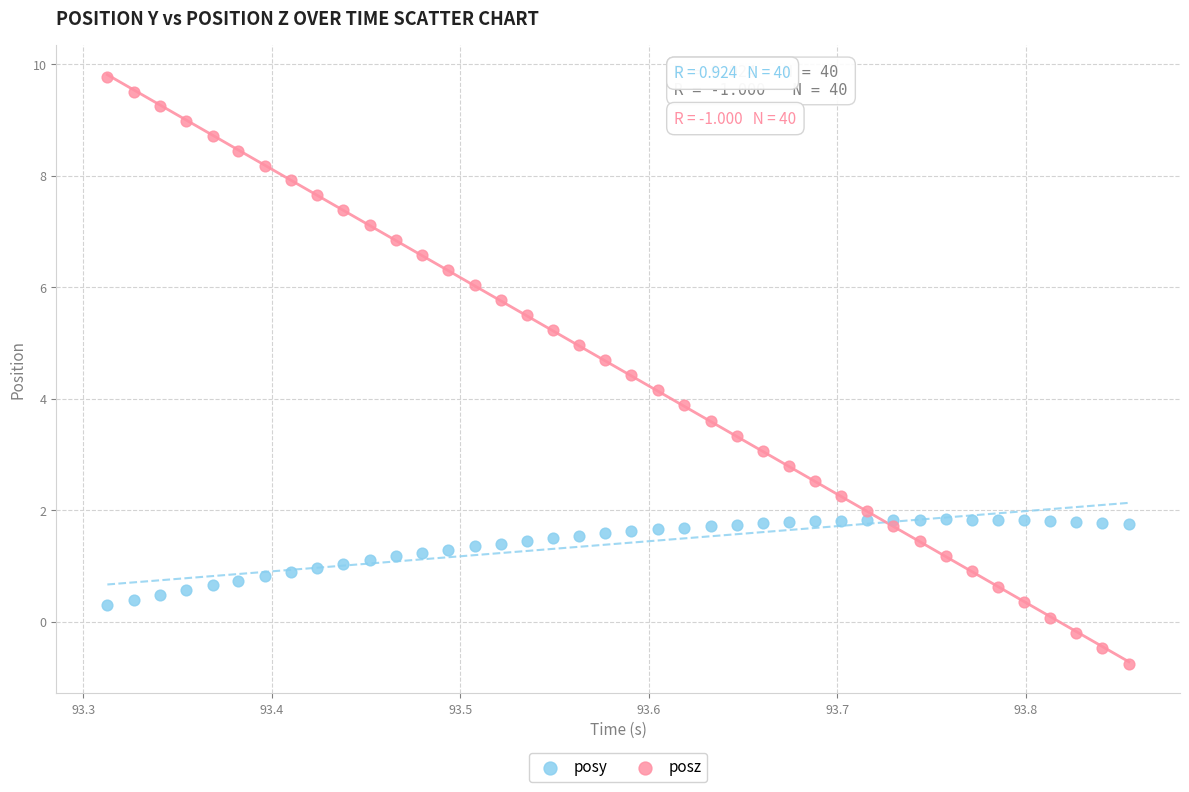

Which series has the largest Y range (max minus min)?

posz